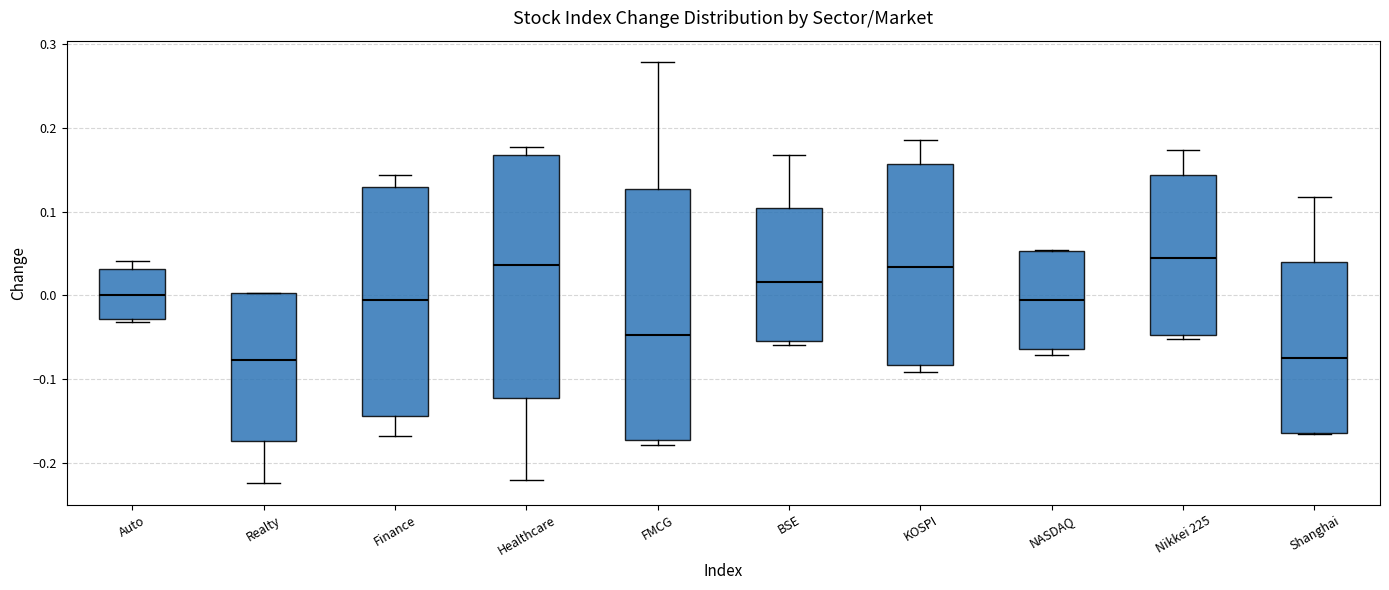

Where is the lower edge of the box for Nikkei 225 on the y-axis? The values are not printed on the chart, so give them approximately, as read against the axis.

-0.05